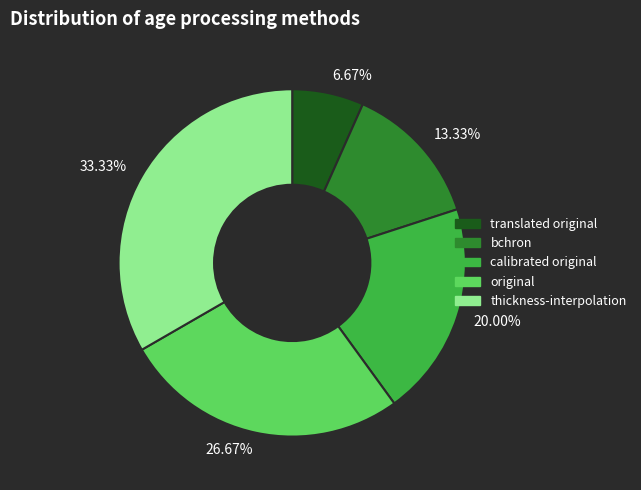

Does 26.67% represent more than half of the total?

No